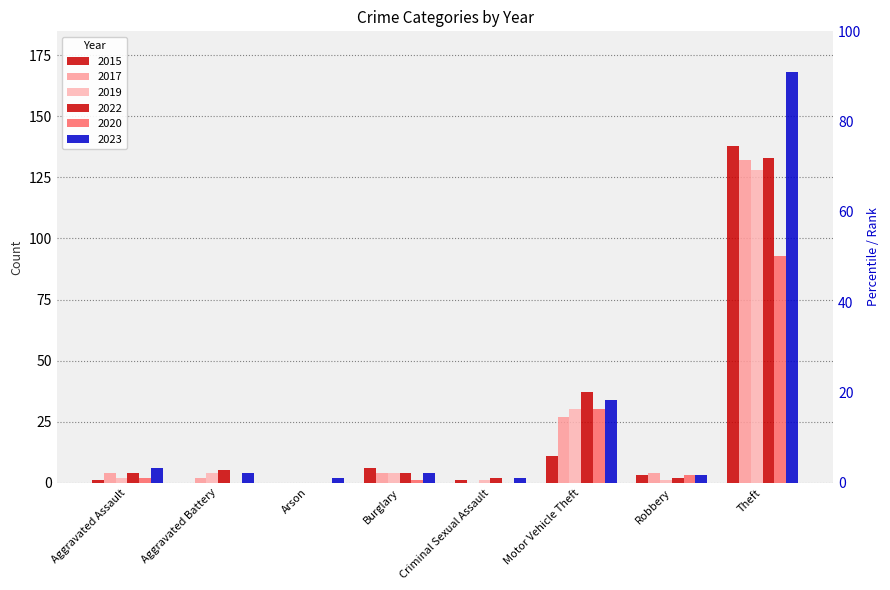

Is it true that 2022 equals 2 at Robbery?

True